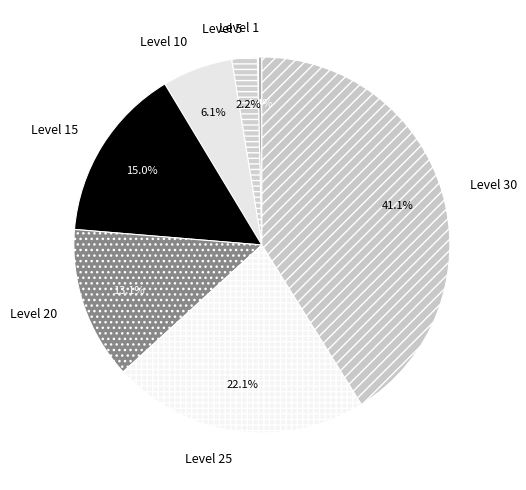

What is the smallest slice in the pie chart?

Level 1